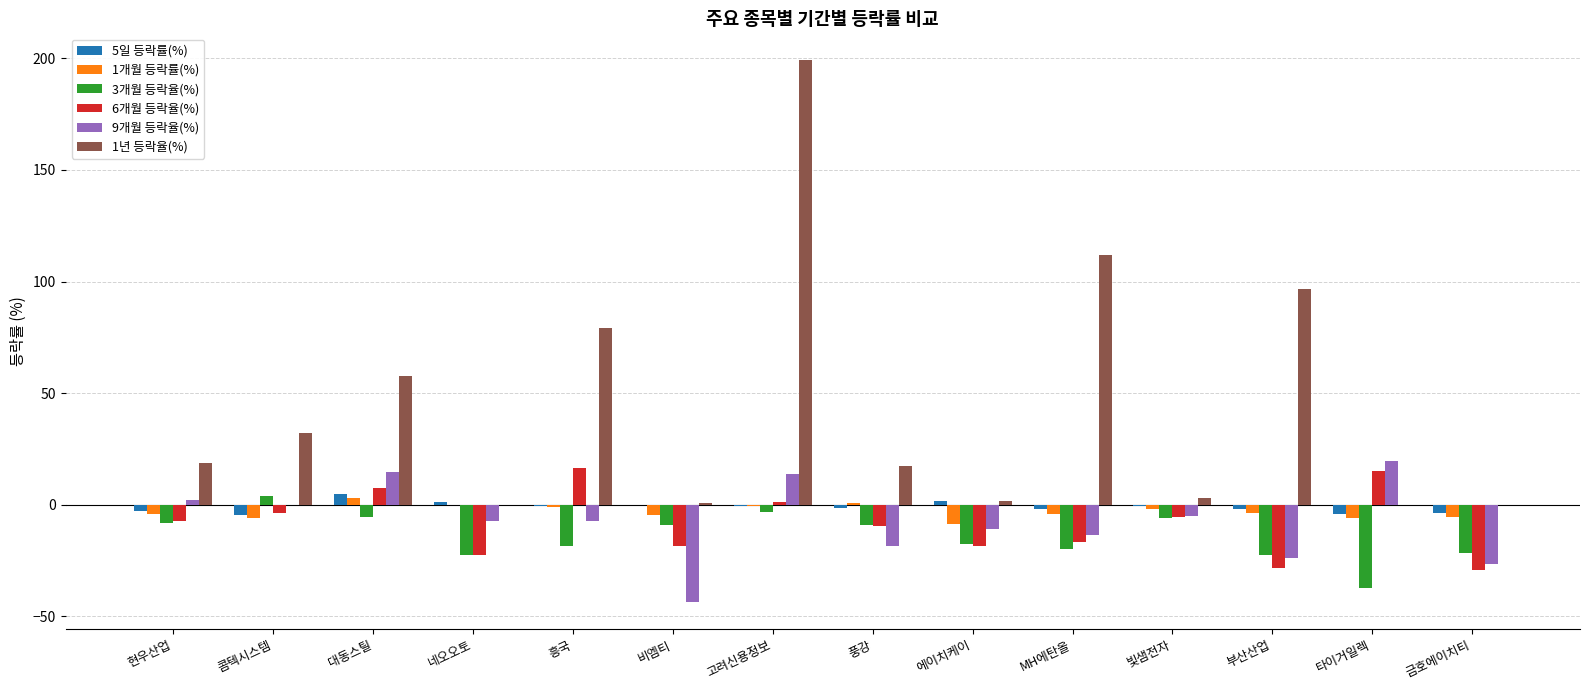

True or false: 1년 등락율(%) has a value of 28.3 at 풍강.

False